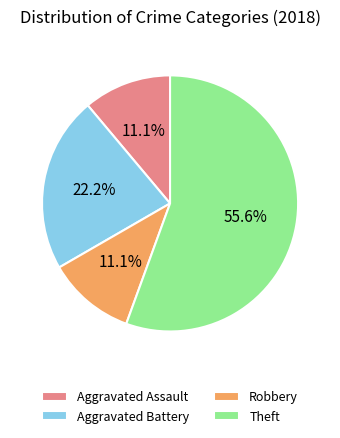

To the nearest percent, what is the combined percentage of Robbery and Aggravated Assault?

22%